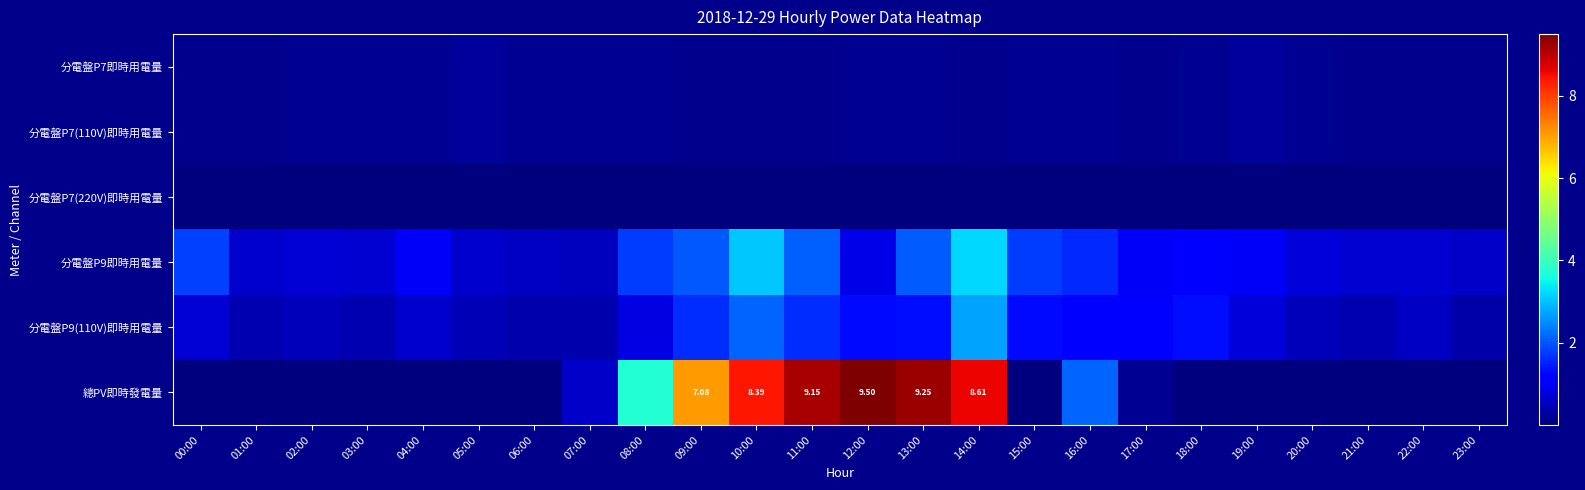

Is it true that 分電盤P7即時用電量 equals 0.1 at 17:00?

True